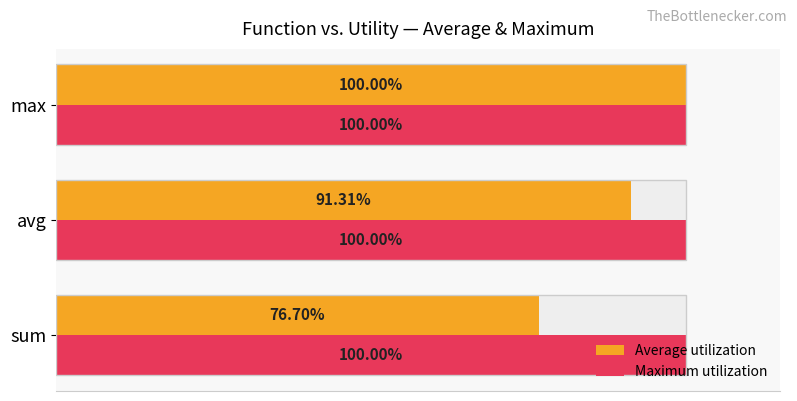

How many data points does each series have?

3